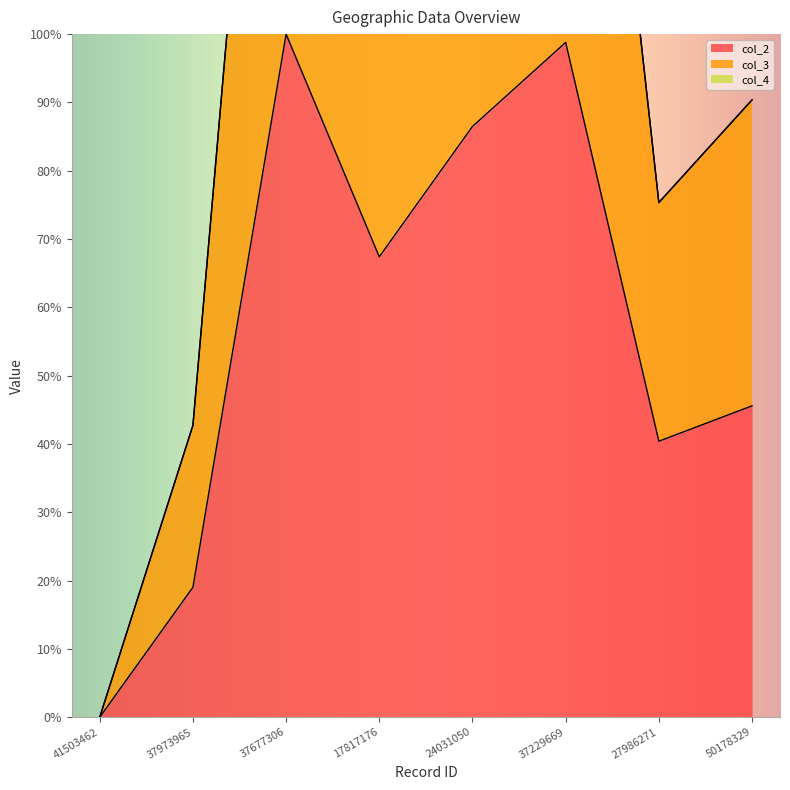

How many interior local valleys does the col_3 series have?

2